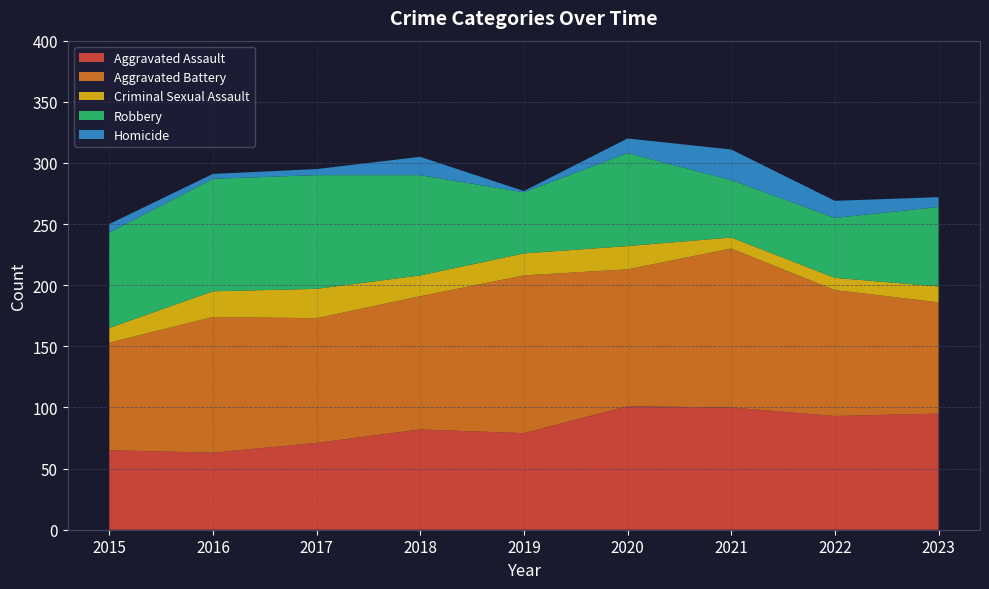

Reading right to left, what are all the values shown in this chart?

Aggravated Assault: 95	93	100	101	79	82	71	63	65
Aggravated Battery: 91	103	130	112	129	109	102	111	88
Criminal Sexual Assault: 13	10	9	19	18	17	24	21	12
Robbery: 65	49	47	76	50	82	93	92	78
Homicide: 8	14	25	12	1	15	5	4	7